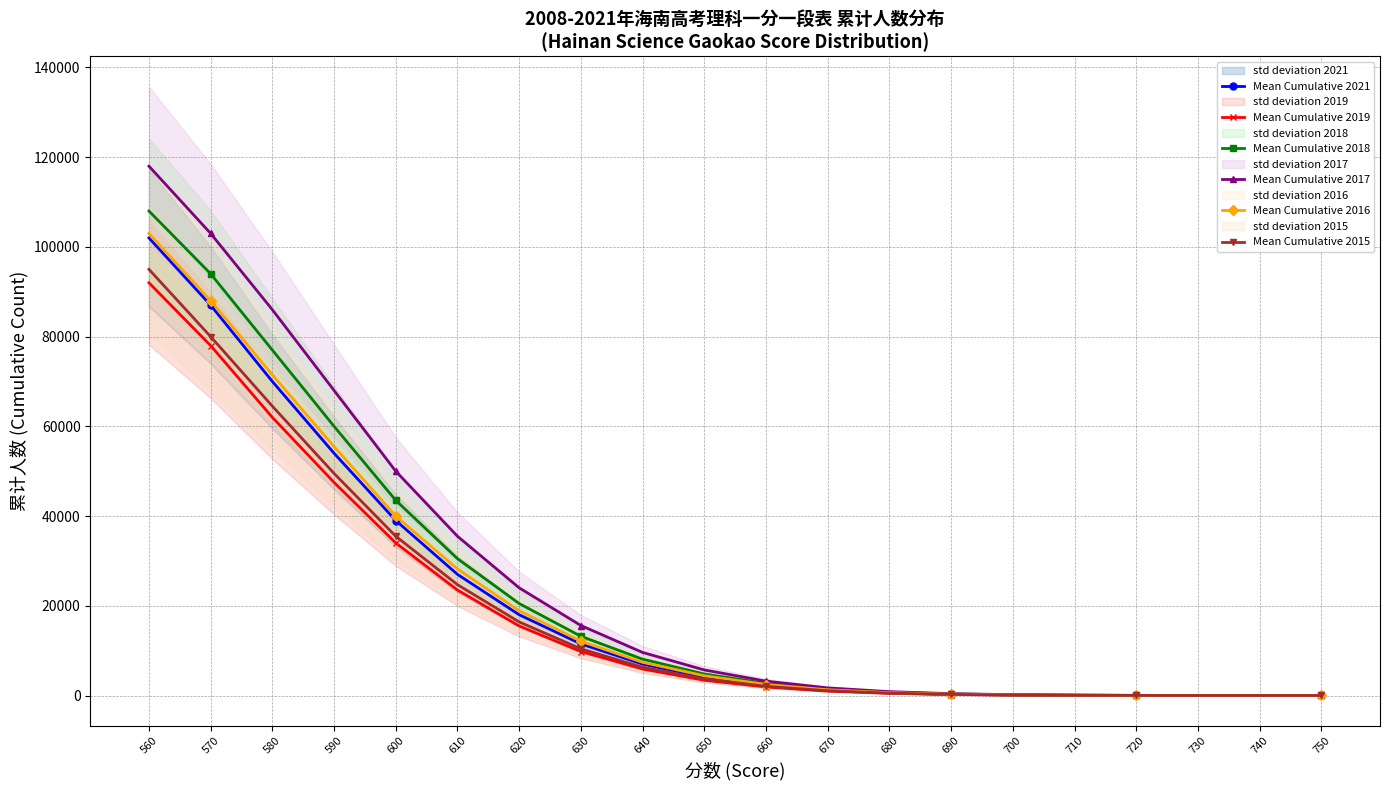

True or false: Mean Cumulative 2021 and Mean Cumulative 2017 cross at least once.

False